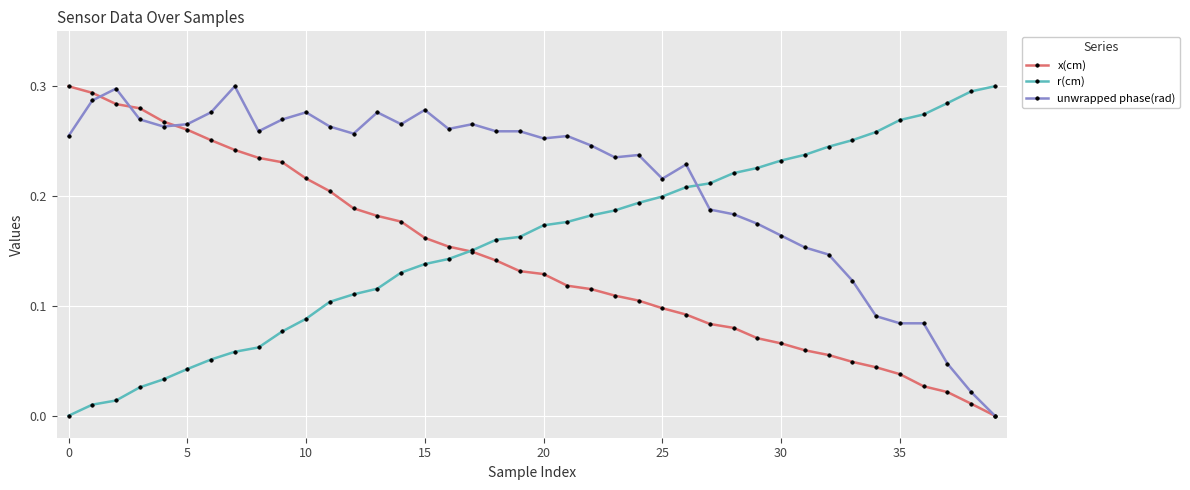

Which series has the largest total across all categories?

unwrapped phase(rad)